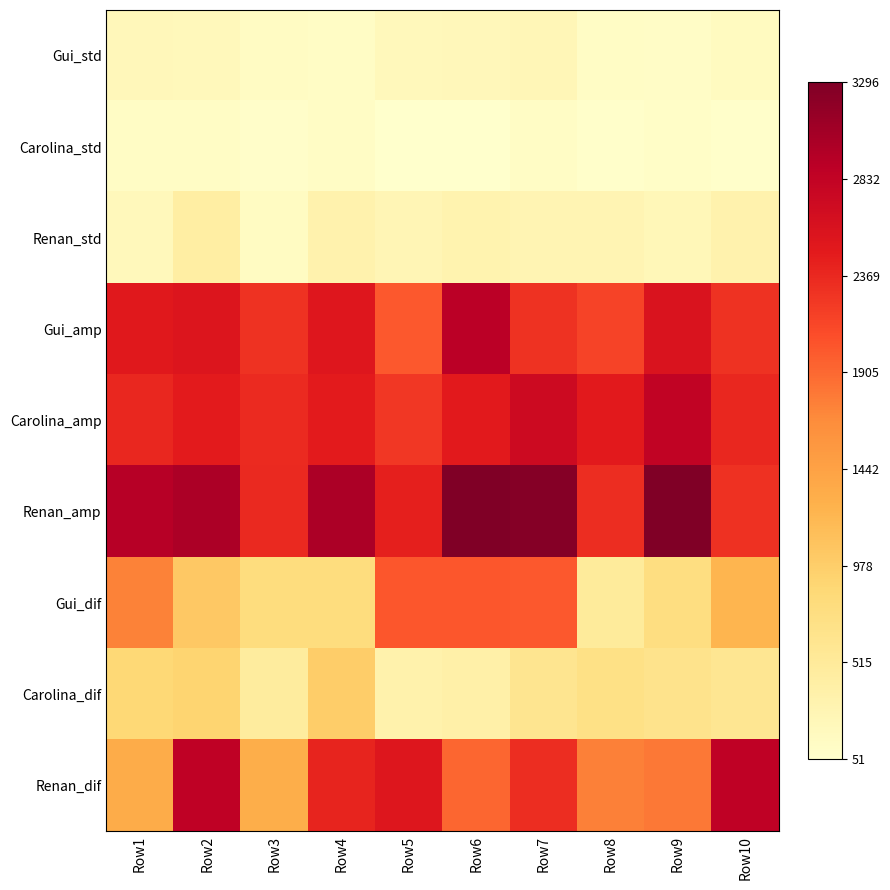

At Row9, list the series in order from largest to smallest.

Renan_amp, Carolina_amp, Gui_amp, Renan_dif, Gui_dif, Carolina_dif, Renan_std, Gui_std, Carolina_std